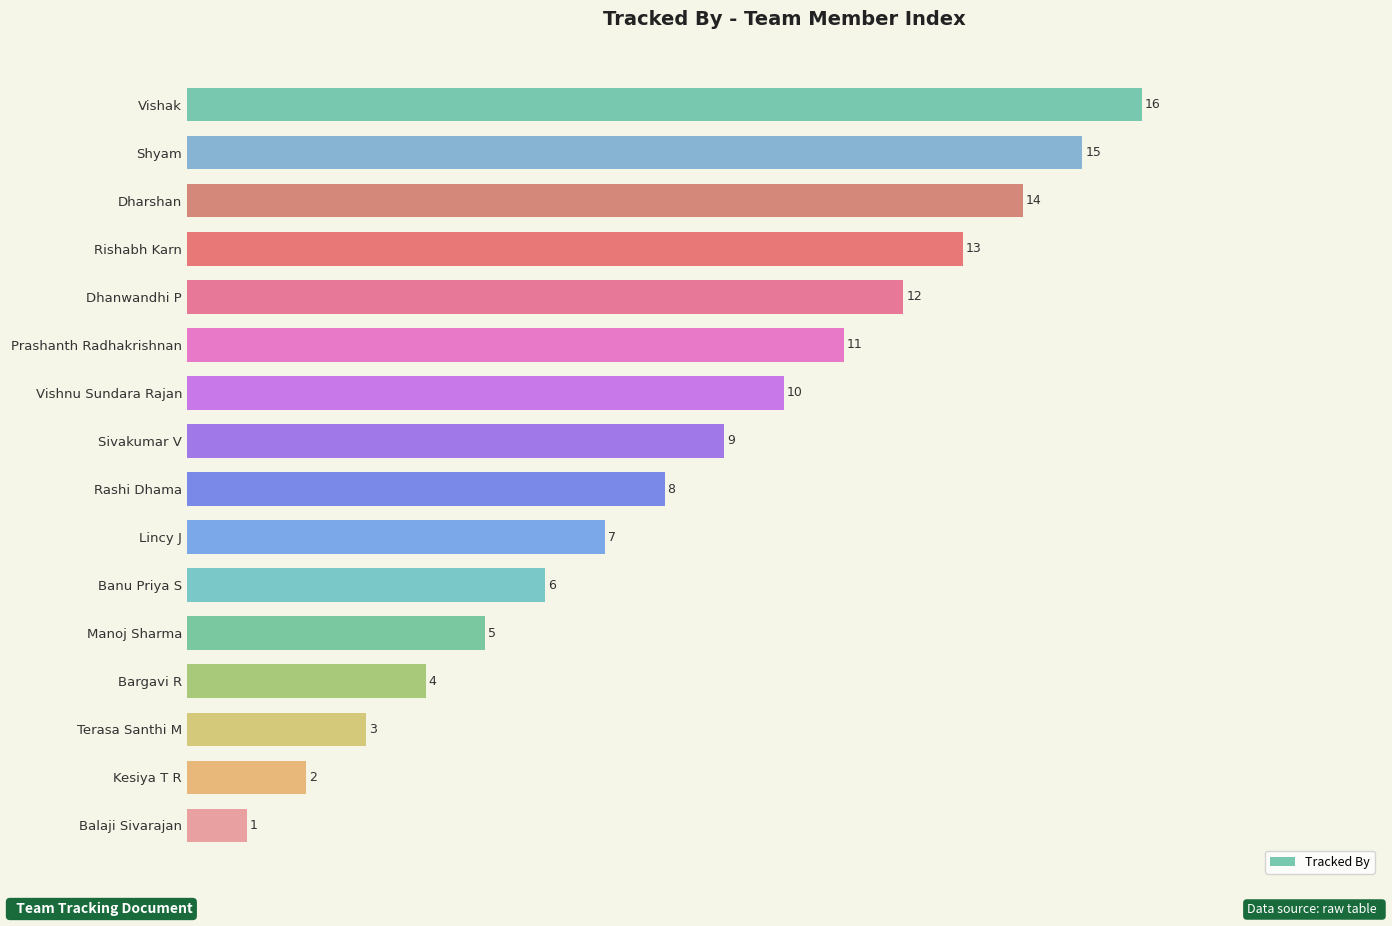

Is it true that the value at Dharshan is 19?

False